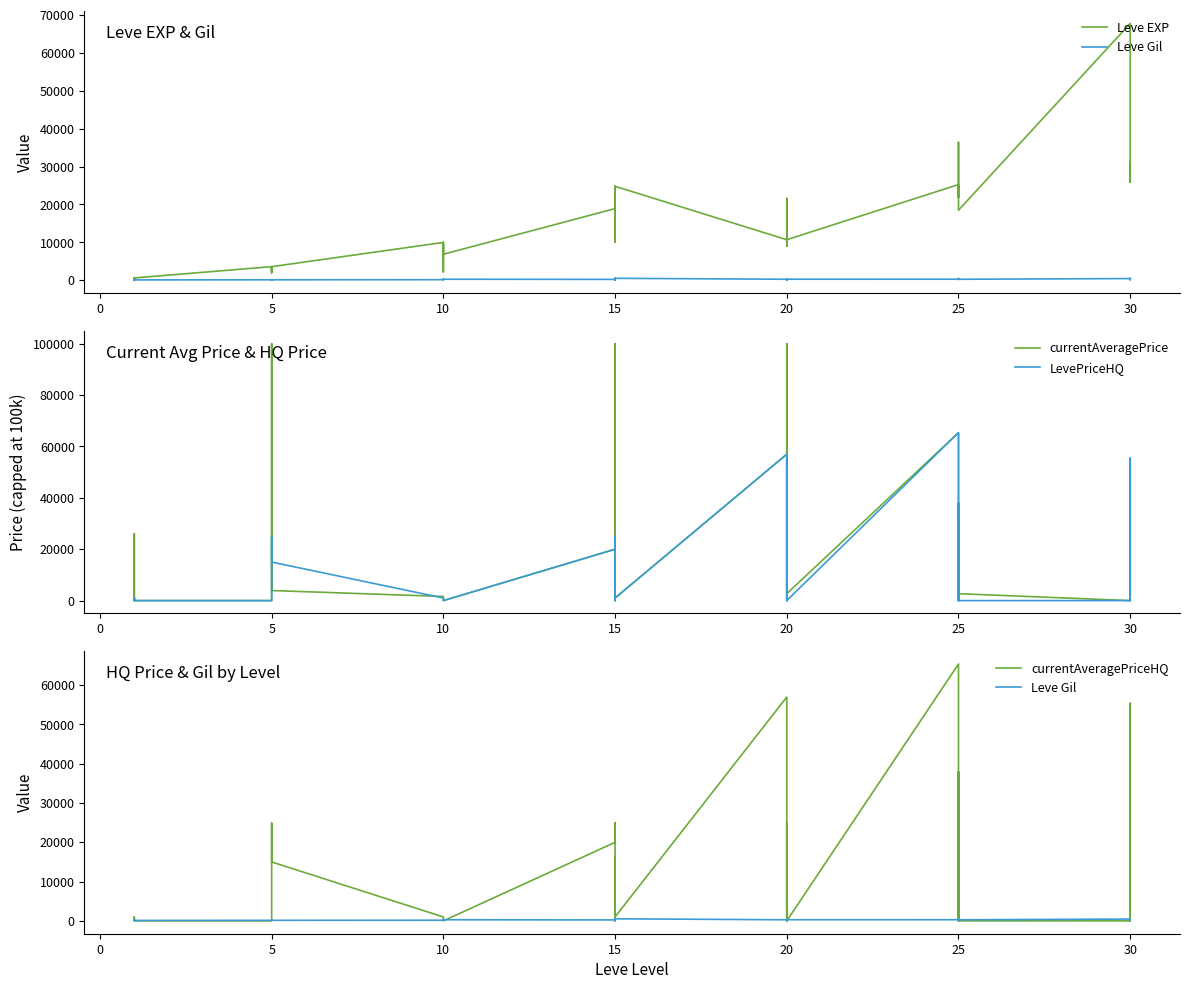

How many data points in Leve Gil are above 223?

19